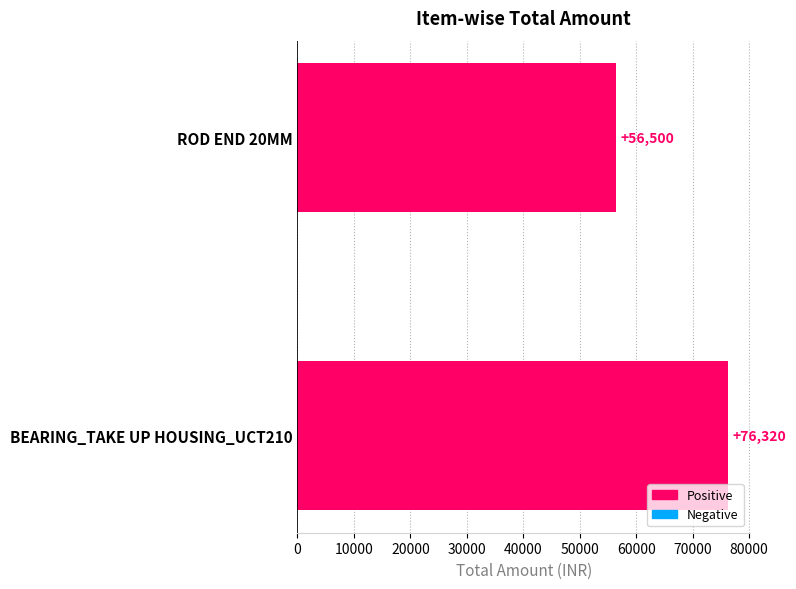

What is the smallest value displayed?

56500